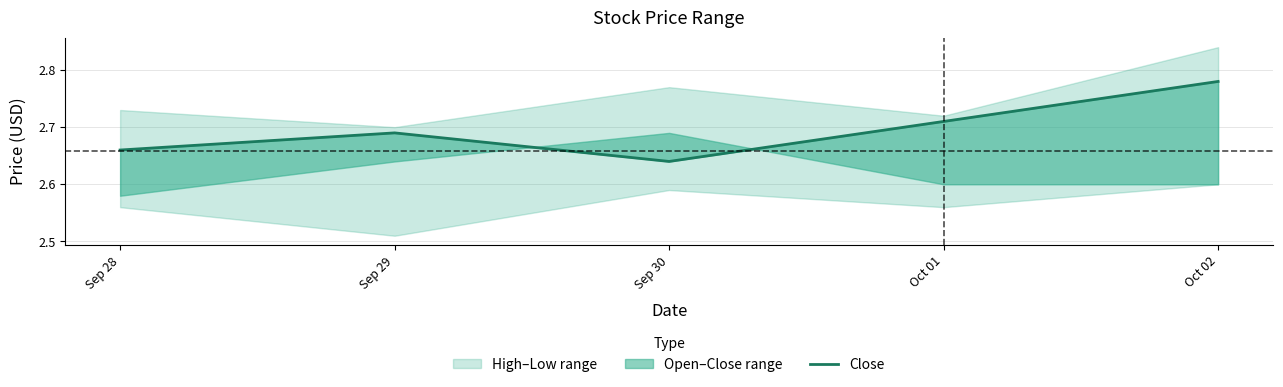

How many interior local peaks (higher than both neighbors) does the data have?

1